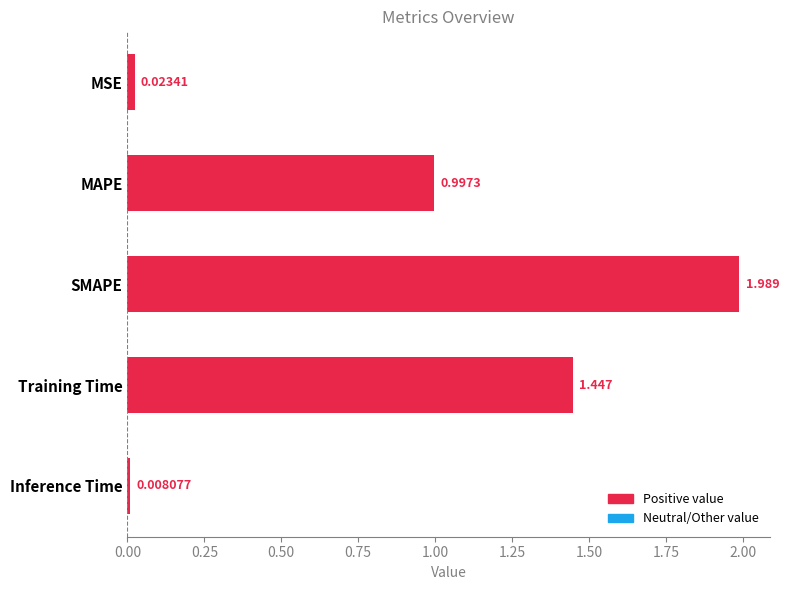

What is the label of the 5th bar from the bottom?

MSE